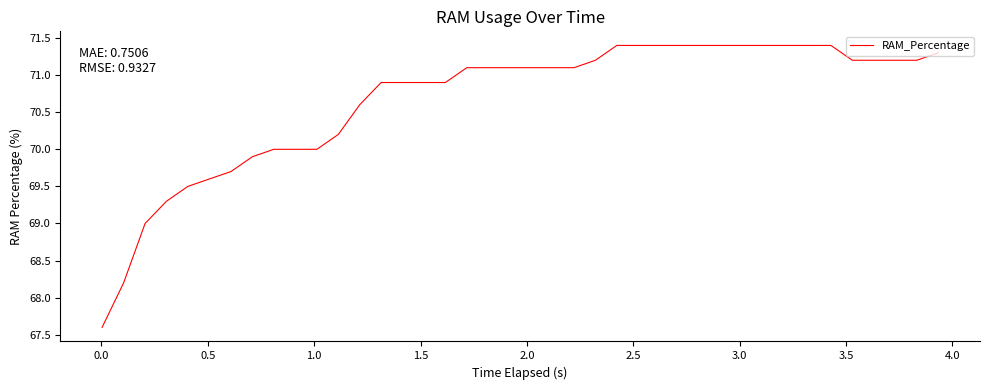

What is the maximum value shown in the chart?

71.4